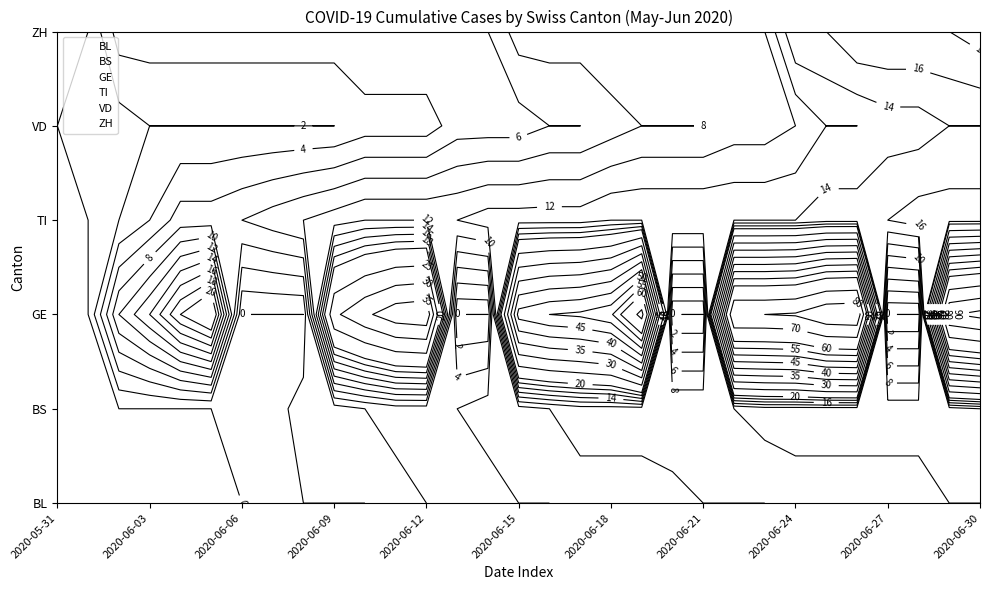

Rank the series by their average value, from highest to lowest.

ZH, VD, TI, GE, BS, BL